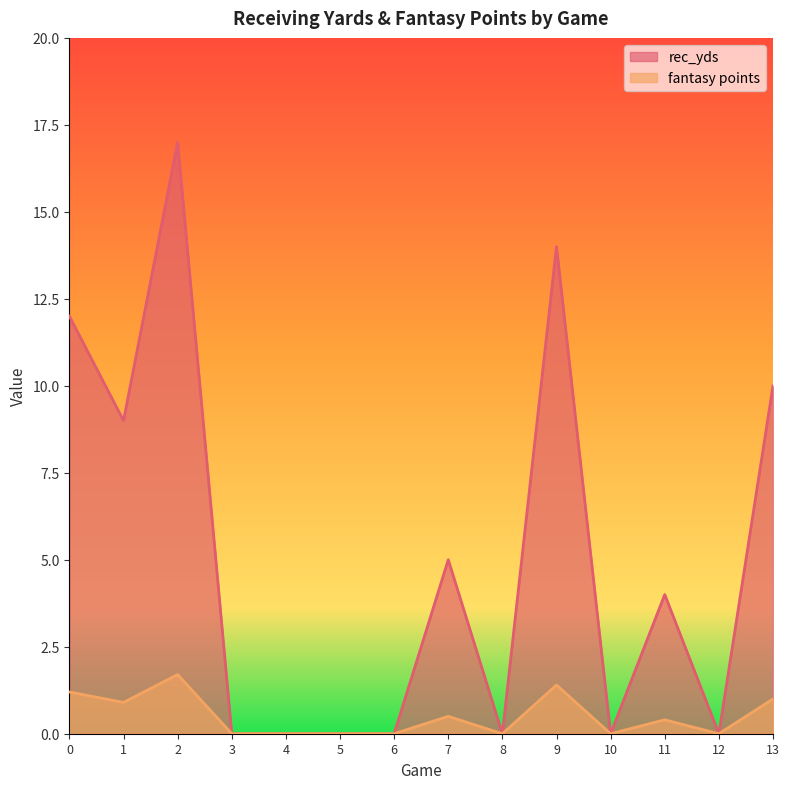

True or false: fantasy points and rec_yds cross at least once.

False